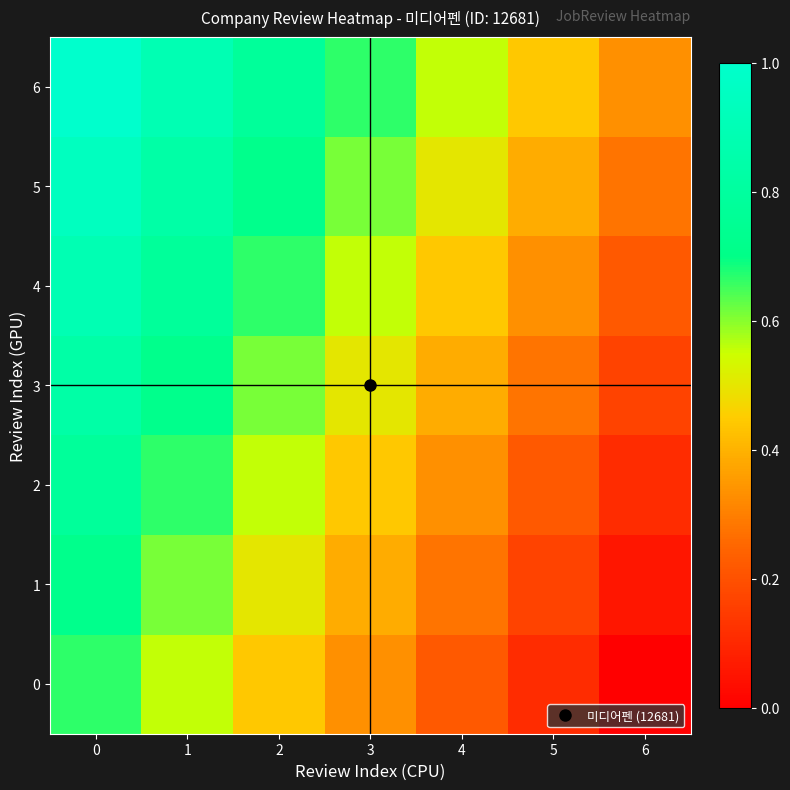

Reading right to left, list all the values displayed in this chart.

0: 6=0.0	5=0.1	4=0.2	3=0.3	2=0.4	1=0.6	0=0.7
1: 6=0.1	5=0.2	4=0.3	3=0.4	2=0.5	1=0.6	0=0.7
2: 6=0.1	5=0.2	4=0.3	3=0.4	2=0.6	1=0.7	0=0.8
3: 6=0.2	5=0.3	4=0.4	3=0.5	2=0.6	1=0.7	0=0.8
4: 6=0.2	5=0.3	4=0.4	3=0.6	2=0.7	1=0.8	0=0.9
5: 6=0.3	5=0.4	4=0.5	3=0.6	2=0.7	1=0.8	0=0.9
6: 6=0.3	5=0.4	4=0.6	3=0.7	2=0.8	1=0.9	0=1.0